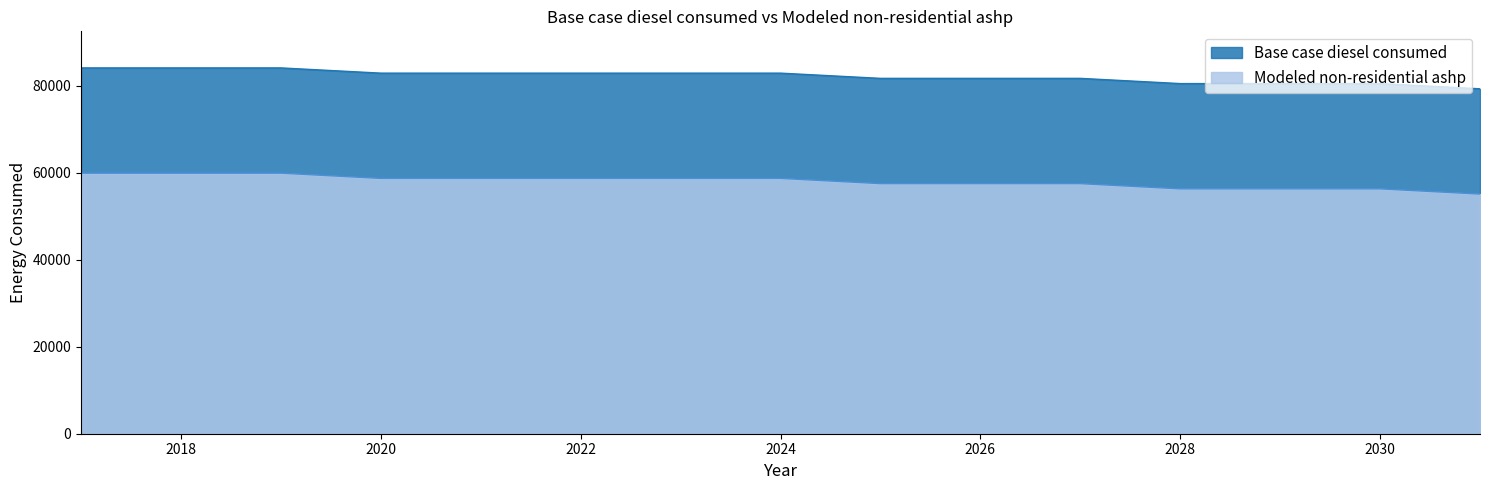

What is the difference between the second highest and minimum values in the Base case diesel consumed series?

4804.4